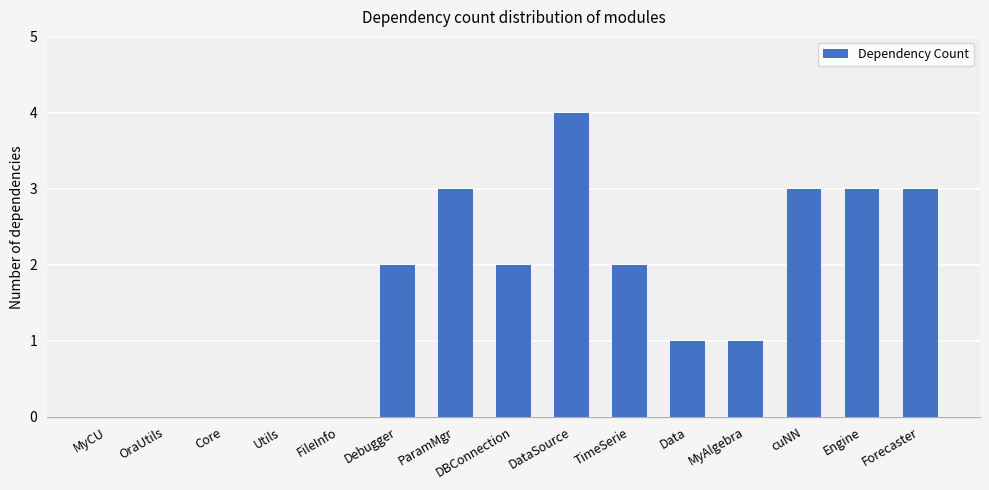

How many categories are shown in the chart?

15